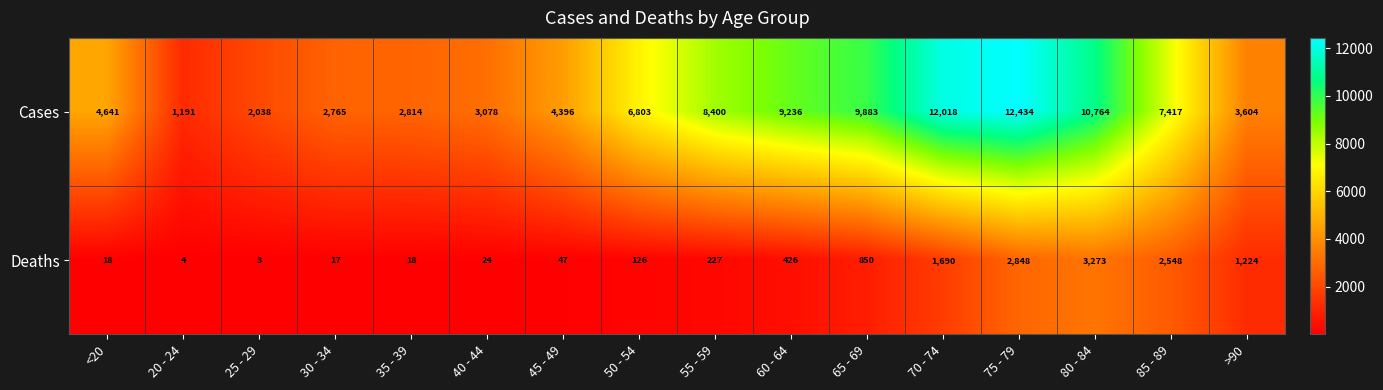

What is the difference between the maximum and minimum values in the Deaths series?

3270